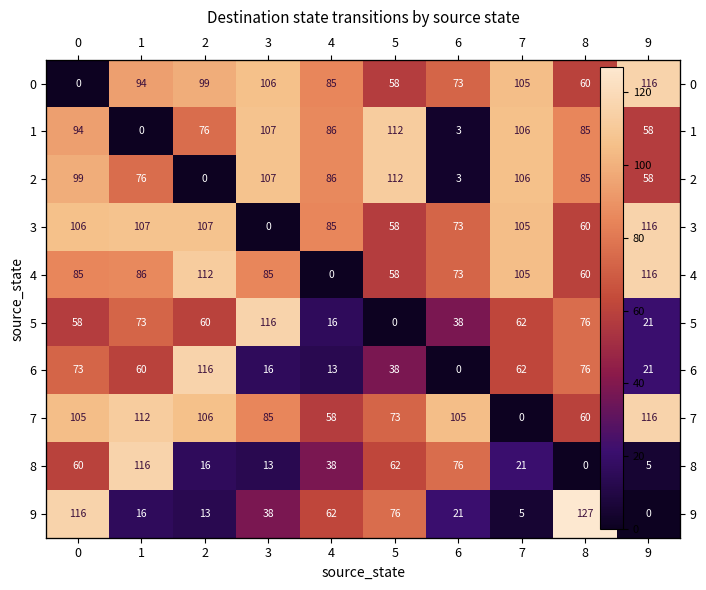

Is the value of 7 at 9 greater than the value of 5 at 3?

No